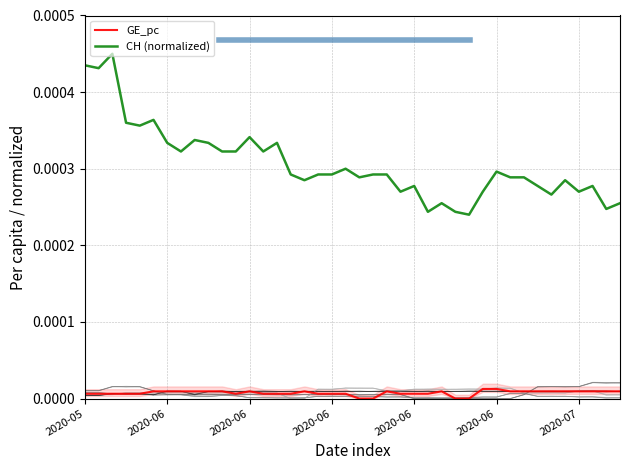

Rank the series by their maximum value, from lowest to highest.

GE_pc, CH (normalized)